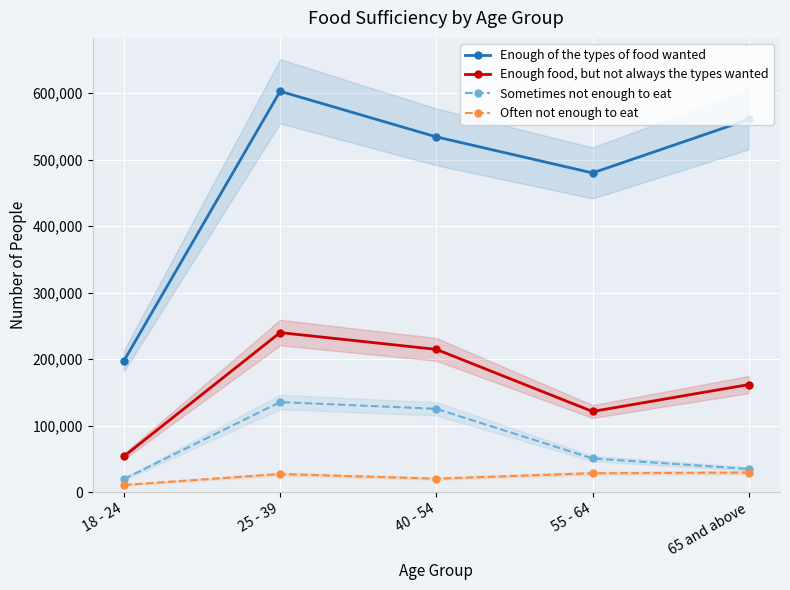

Where is Enough food, but not always the types wanted nearest to the value 146961?

65 and above